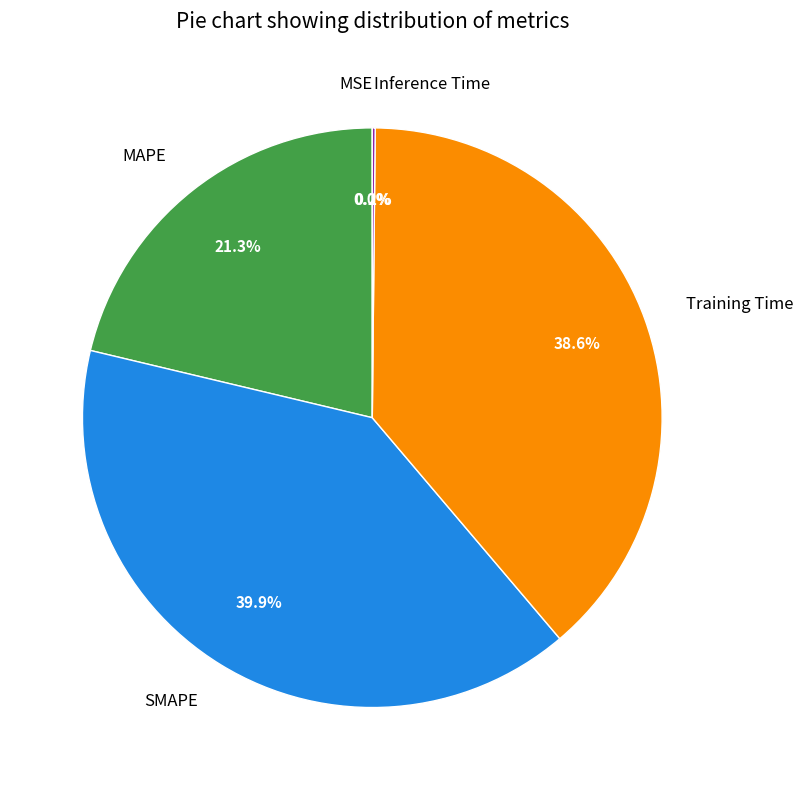

What percentage do Training Time and MAPE together represent?

59.9%